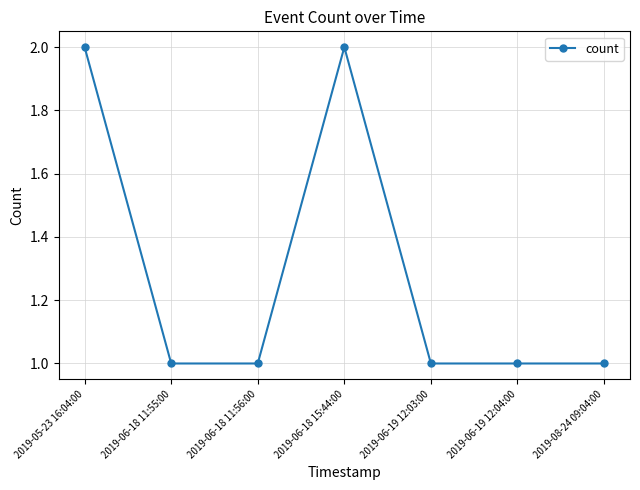

What is the sum of the values at 2019-06-18 15:44:00 and 2019-05-23 16:04:00?

4